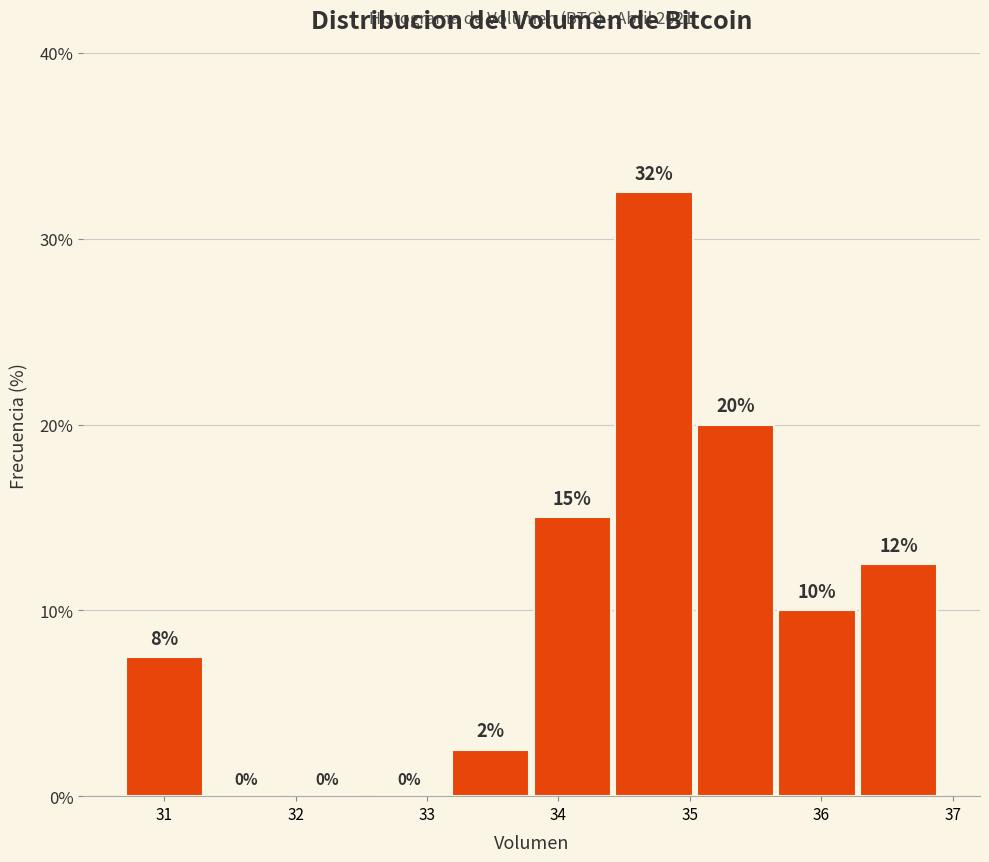

Which range on the x-axis has the tallest bar?

34.4 to 35.0